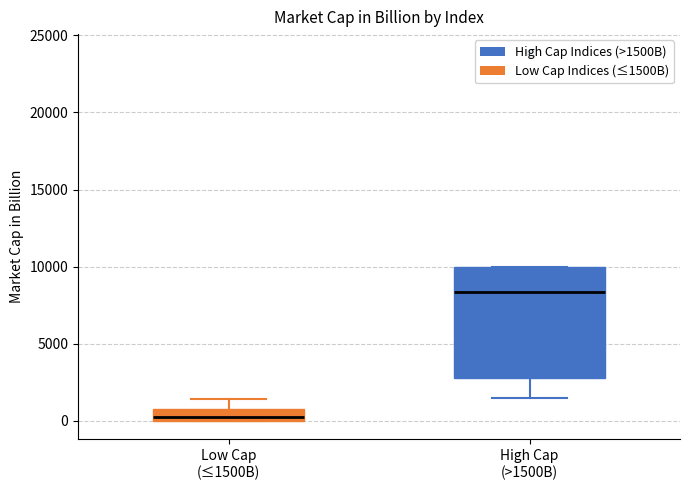

Where is the lower edge of the box for High Cap (>1500B) on the y-axis? The values are not printed on the chart, so give them approximately, as read against the axis.

3000